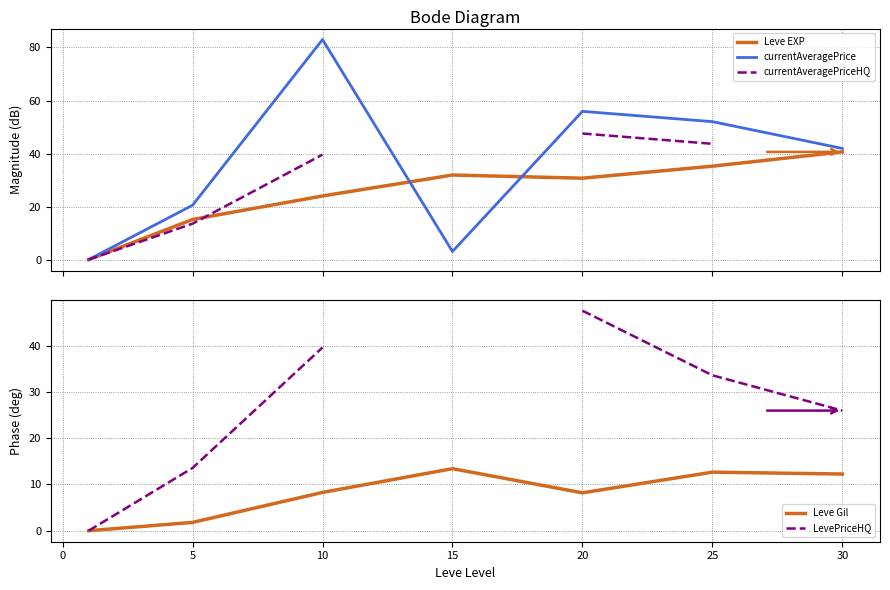

How many data points does each series have?

7